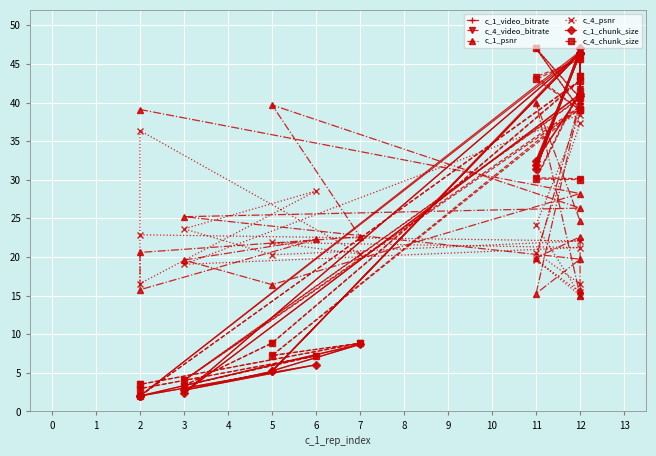

Which series has the widest spread of values?

c_1_video_bitrate